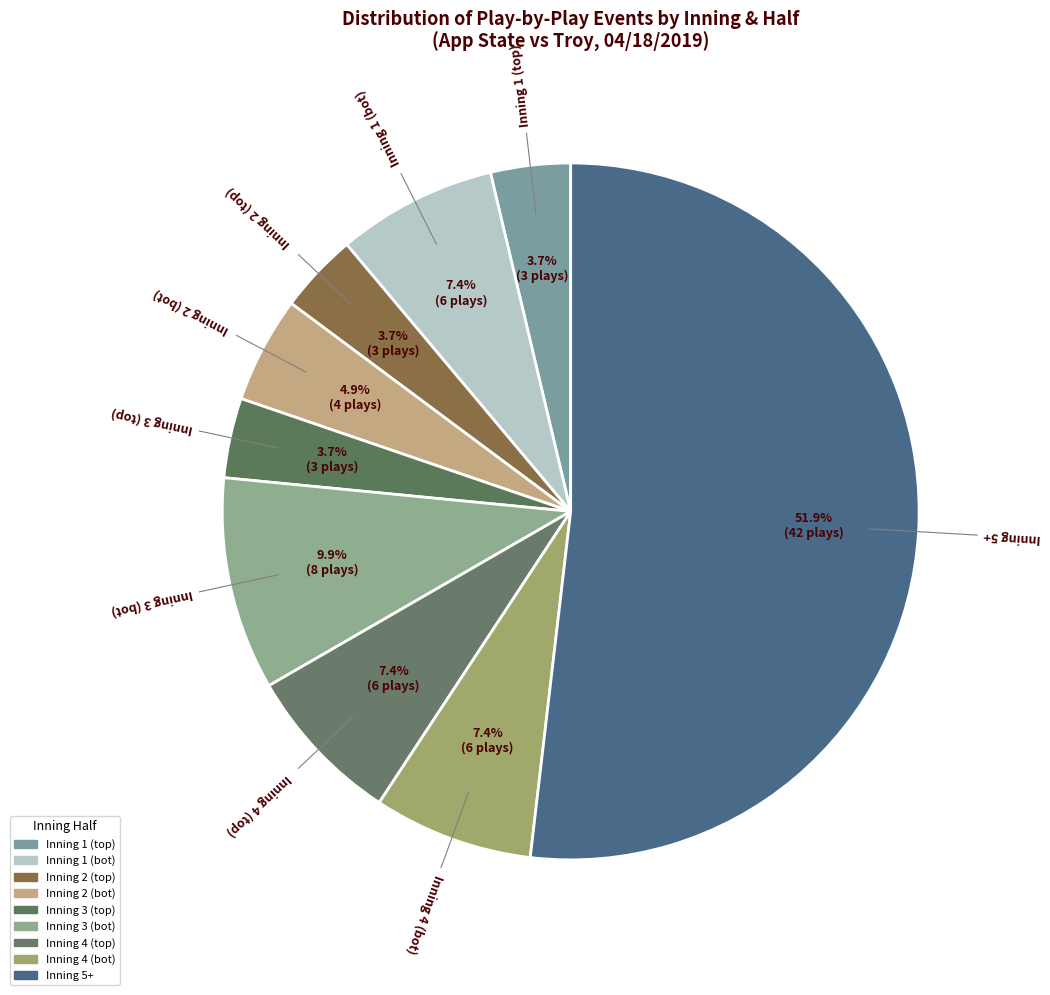

What is the majority slice?

Inning 5+